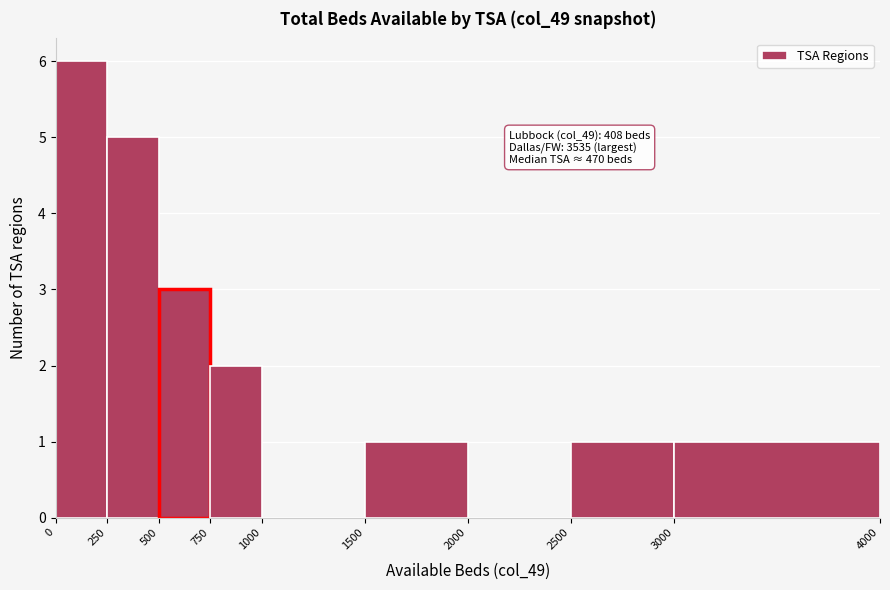

Which range on the x-axis has the tallest bar?

0 to 250